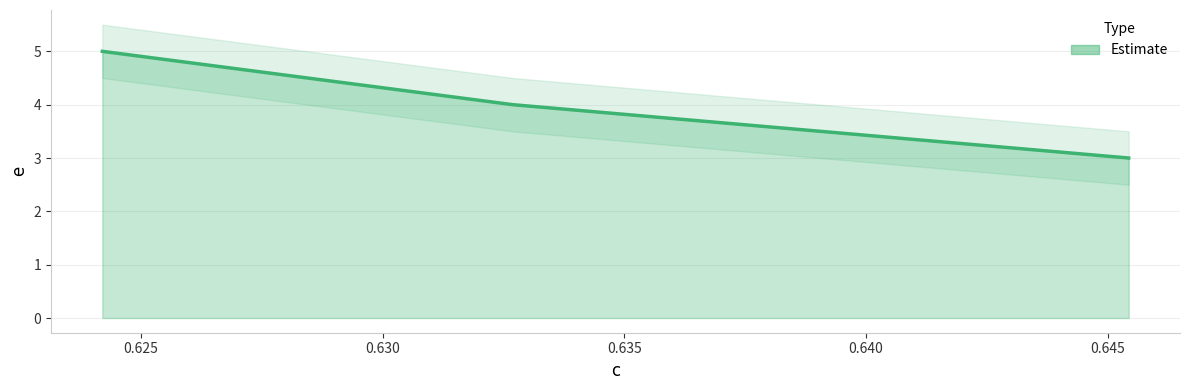

Reading left to right, list all the values displayed in this chart.

5	4	3